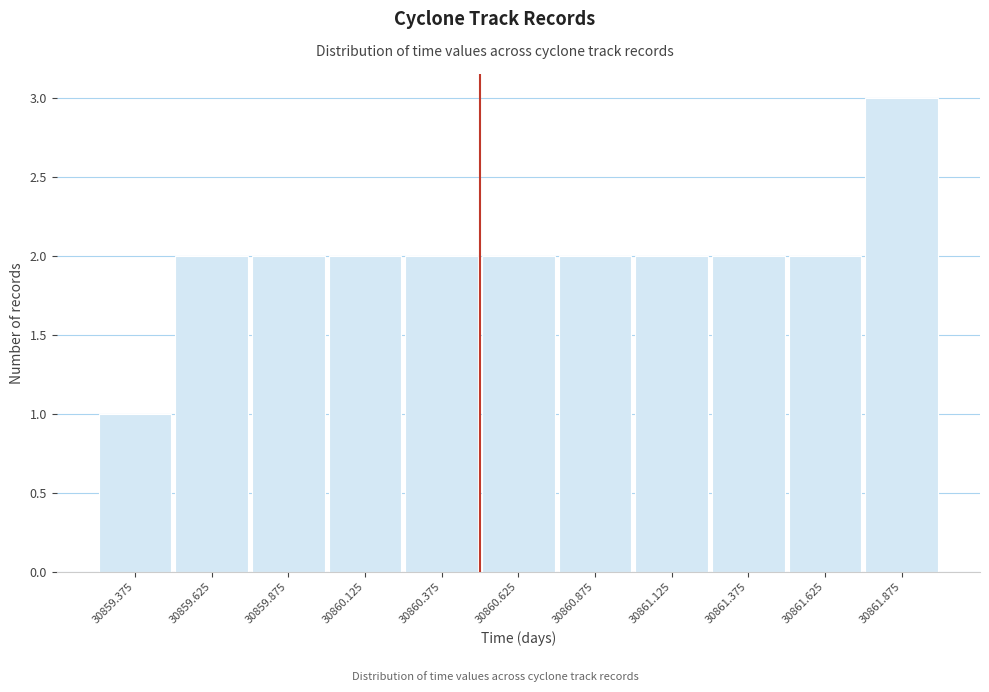

What is the height of the bar covering 30859.25 to 30859.50 on the x-axis? The values are not printed on the chart, so give them approximately, as read against the axis.

1